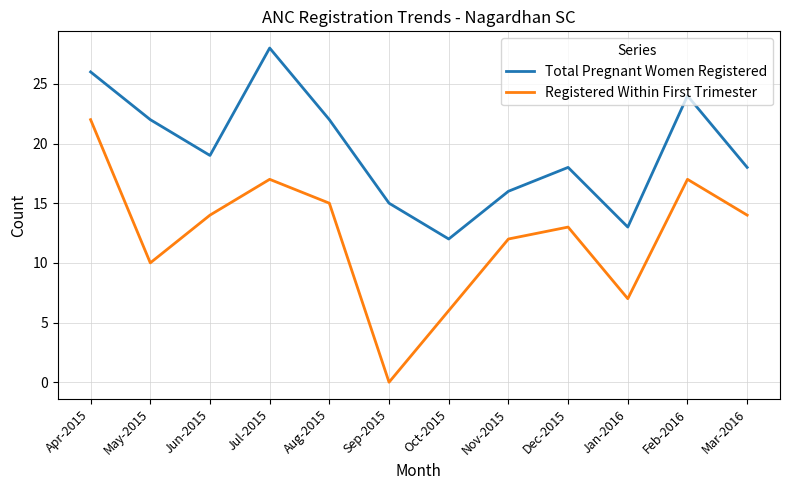

True or false: Total Pregnant Women Registered has more than 1 interior local peaks.

True